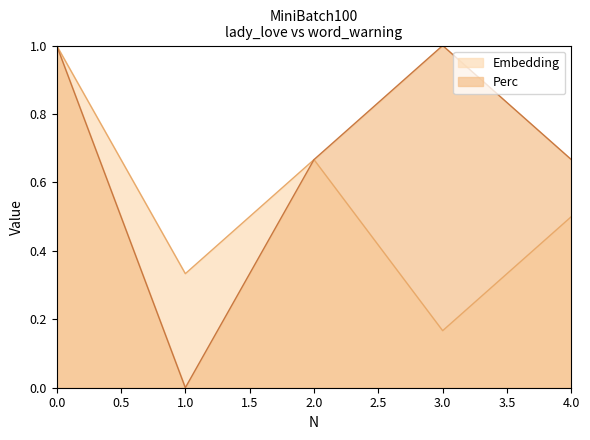

Rank the categories by Embedding value from lowest to highest.

3.0, 1.0, 4.0, 2.0, 0.0